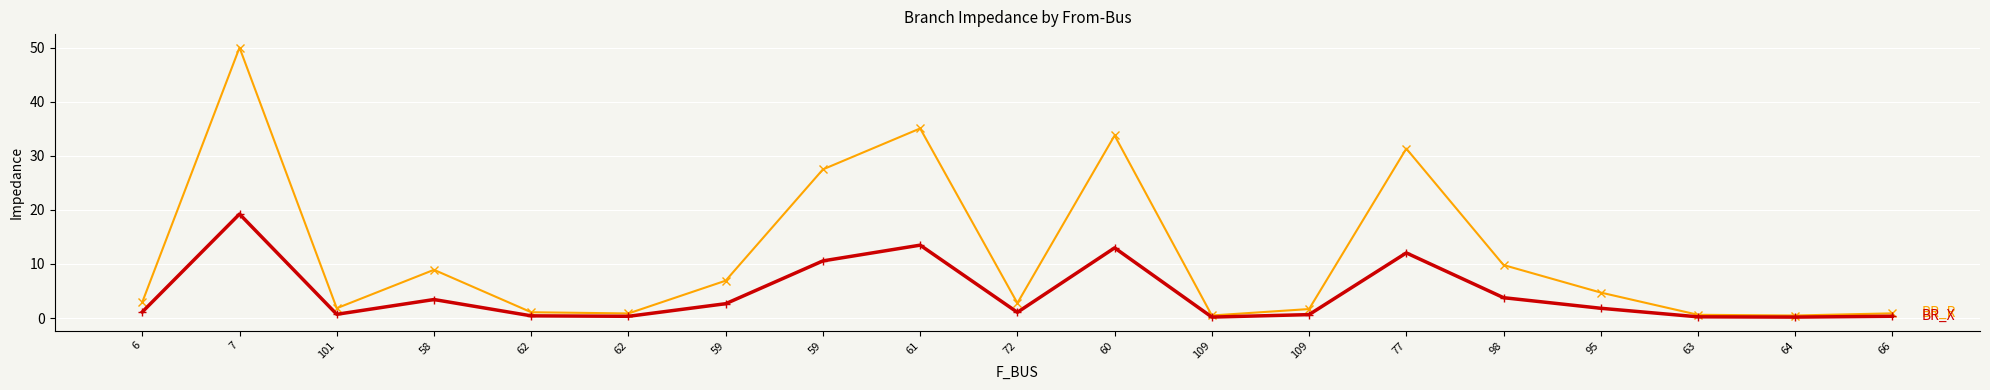

How many data points does each series have?

19